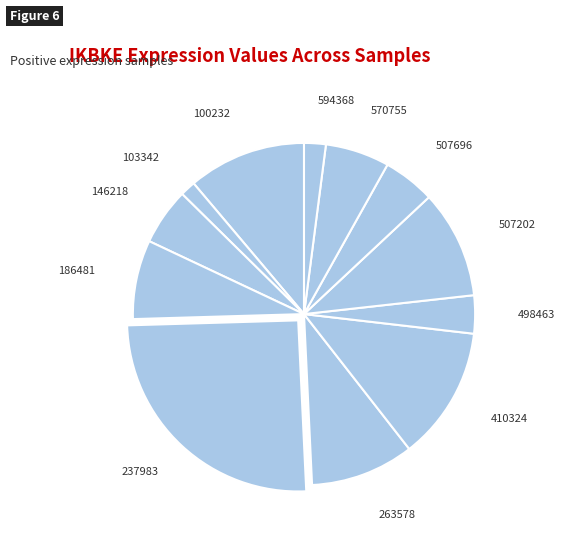

The 263578 slice represents 24% of the pie. True or false?

False